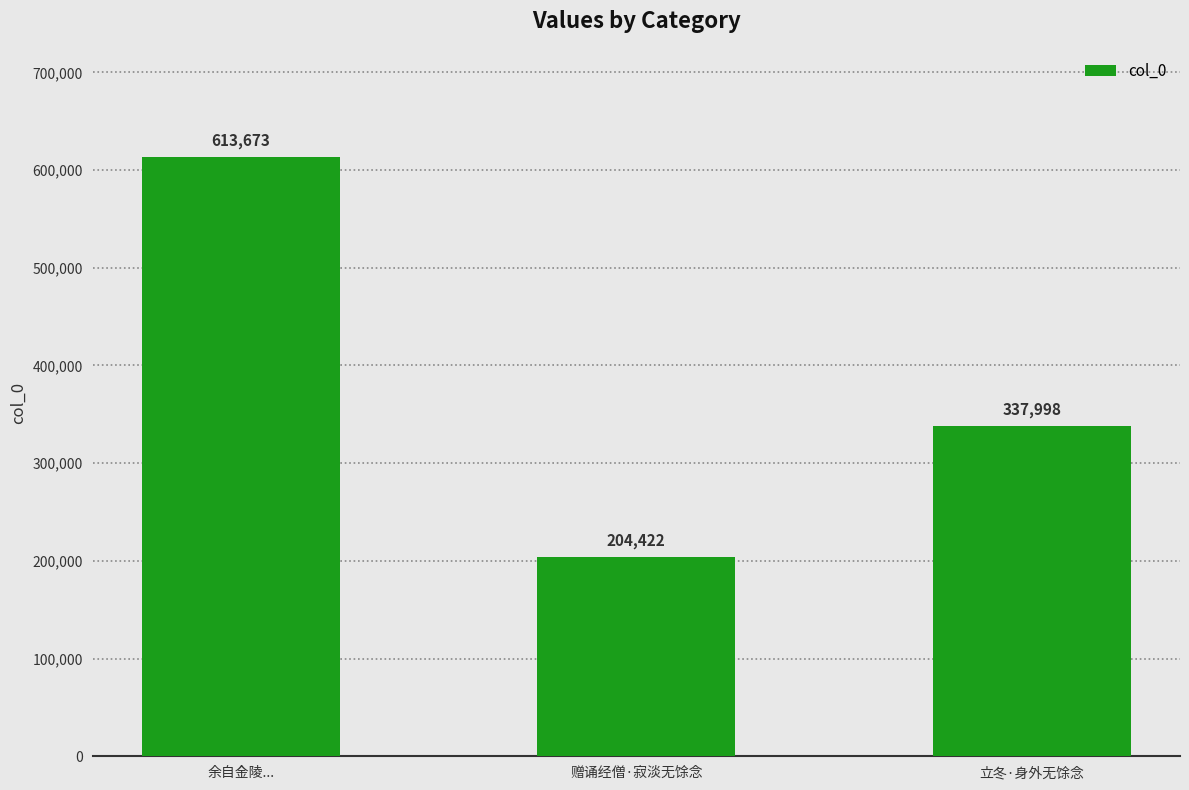

Where does the data first go above 337998?

余自金陵...